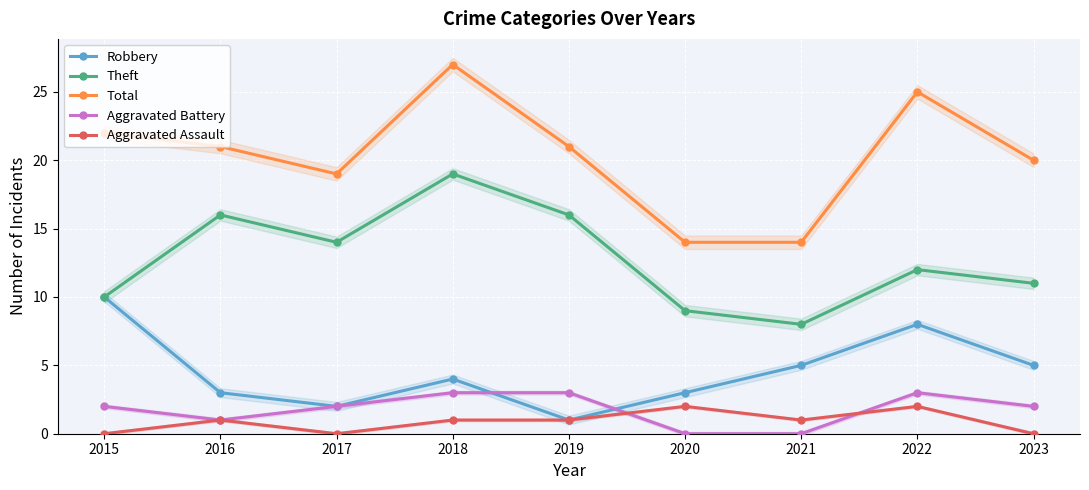

What is the value of the Aggravated Assault point at the 2nd from the left?

1